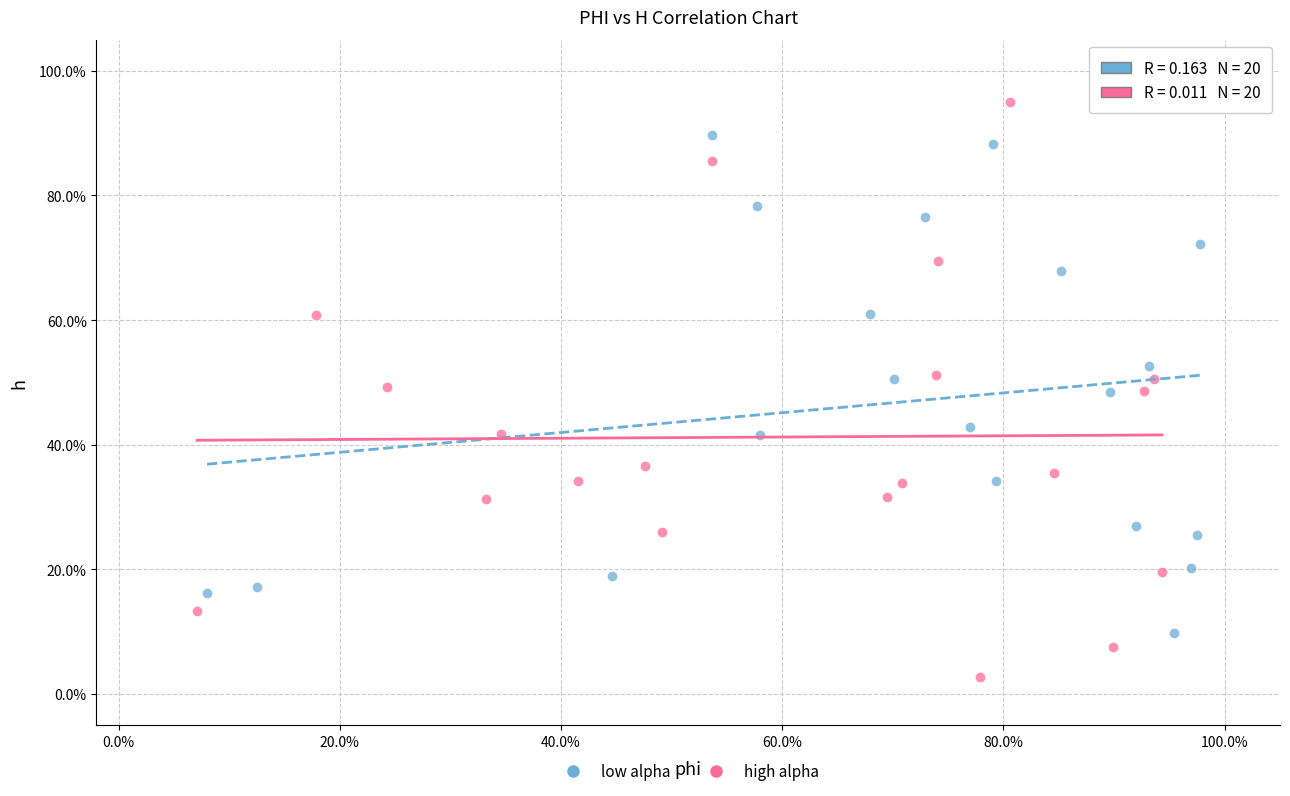

What are all the series names shown in the legend?

low alpha, high alpha